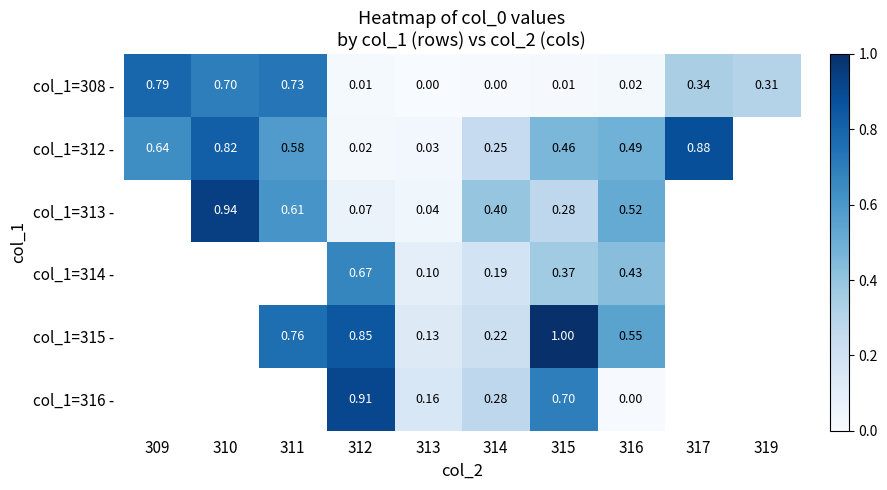

What is the total value across all series at 312?

2.5